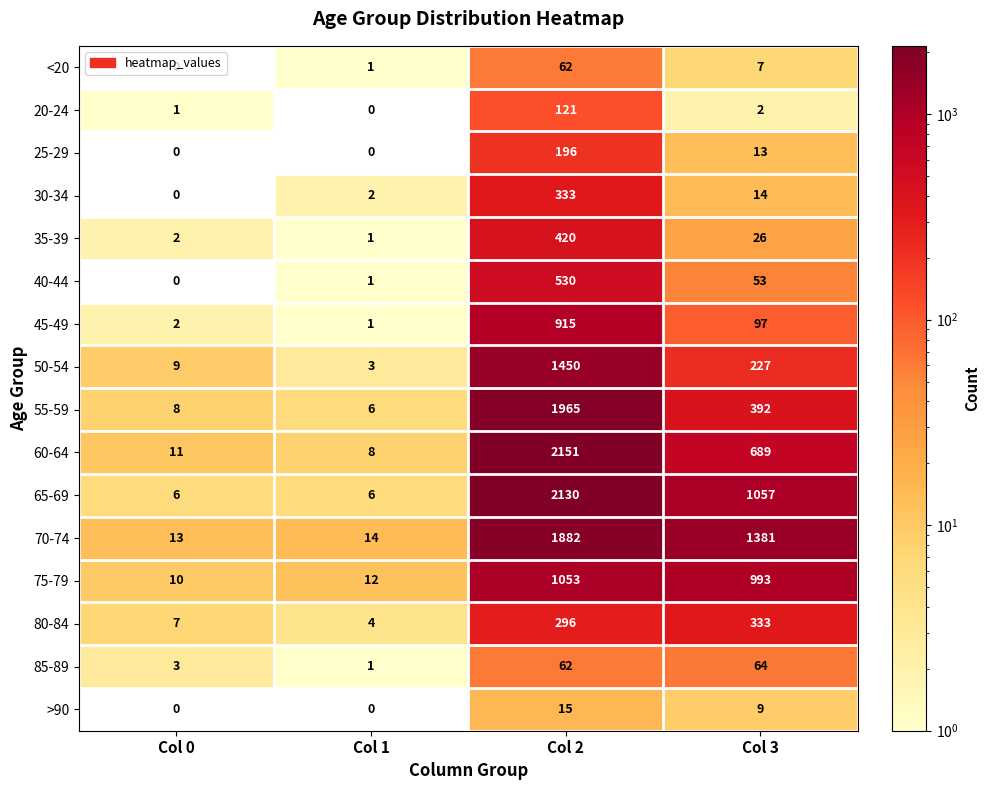

The value of 60-64 at Col 0 is 3. True or false?

False